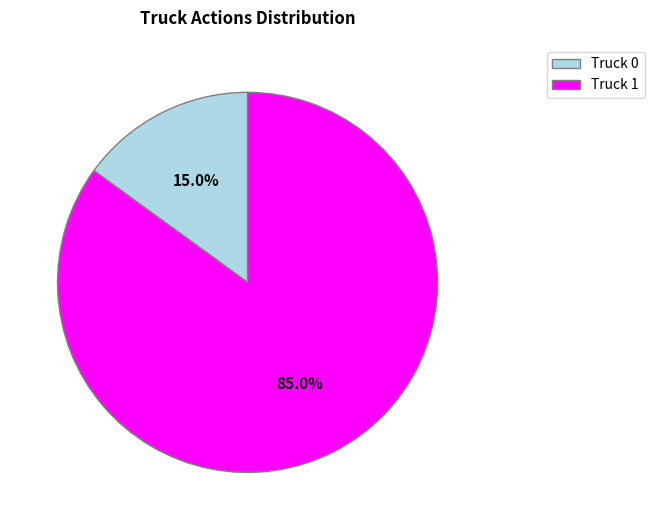

Rank the categories by value from lowest to highest.

Truck 0, Truck 1